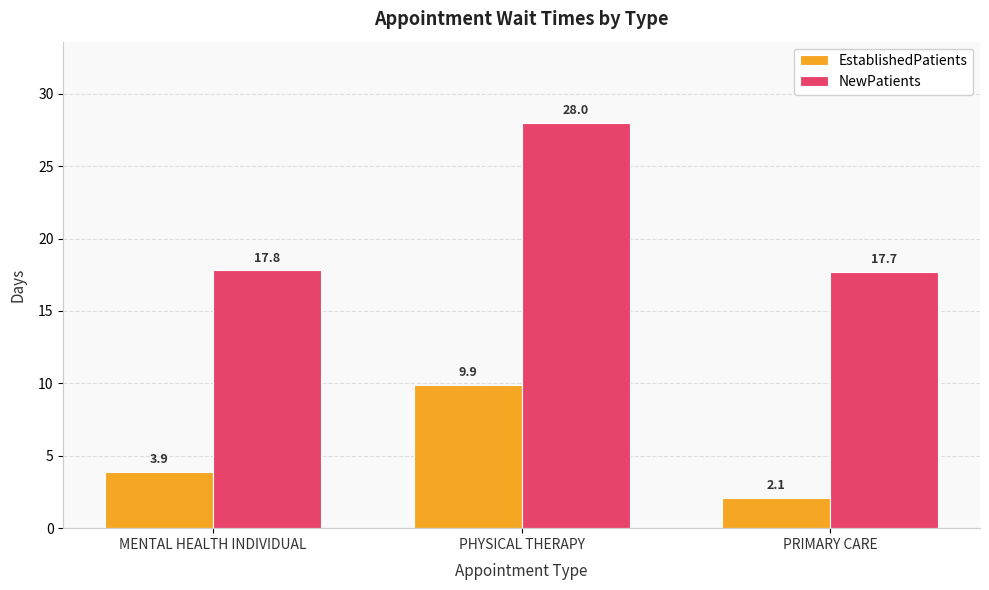

What is the average value of the NewPatients series?

21.2